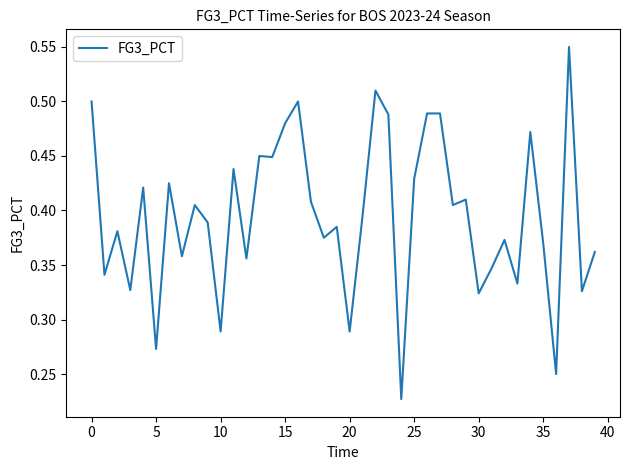

What is the sum of all values?

15.8